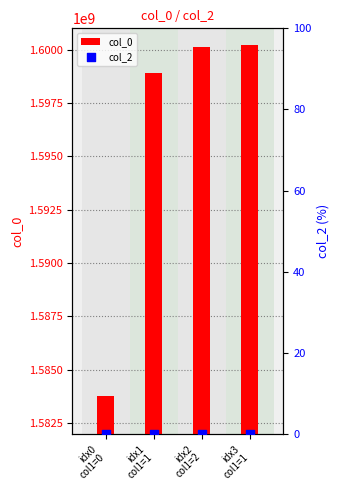

What is the total value across all series at idx2
col1=2?

1600115495